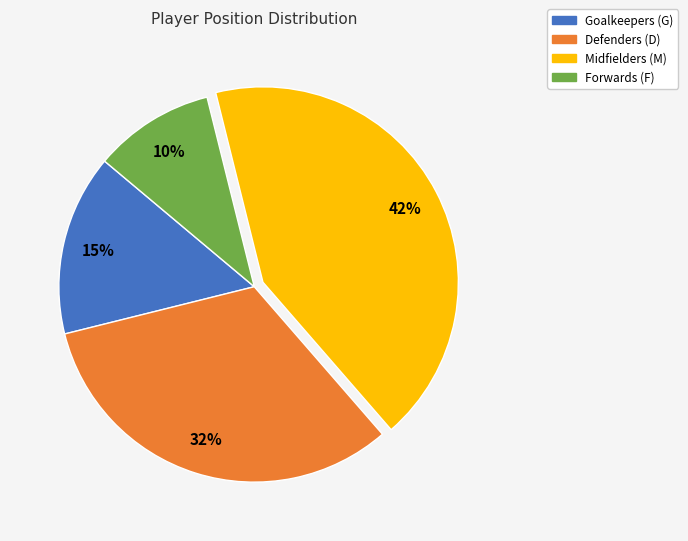

To the nearest percent, what is the difference between the largest and smallest slice percentages?

32%